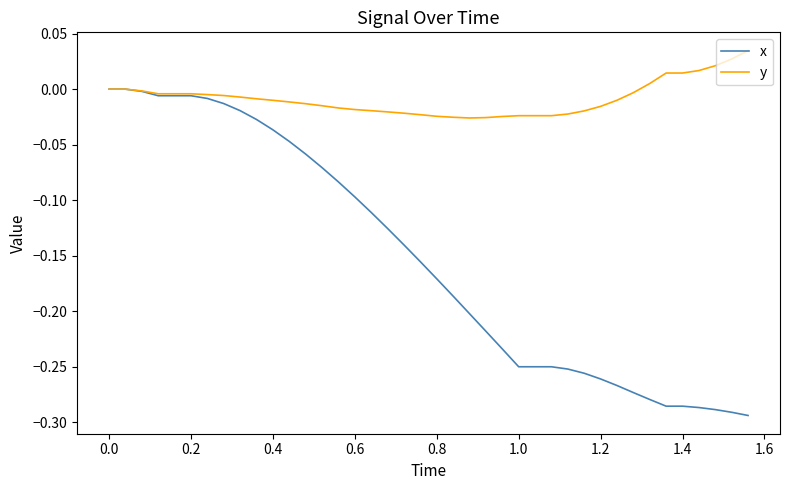

What are all the series names shown in the legend?

x, y